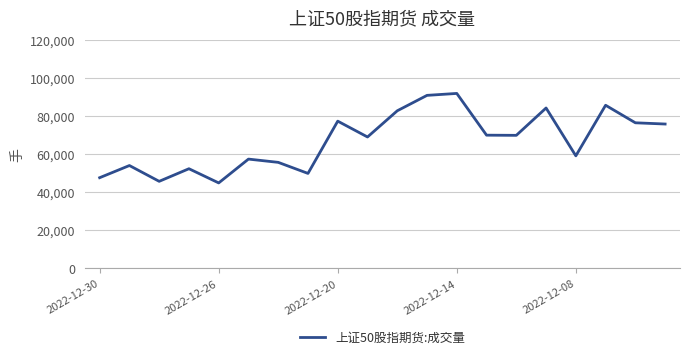

How many categories are shown in the chart?

20